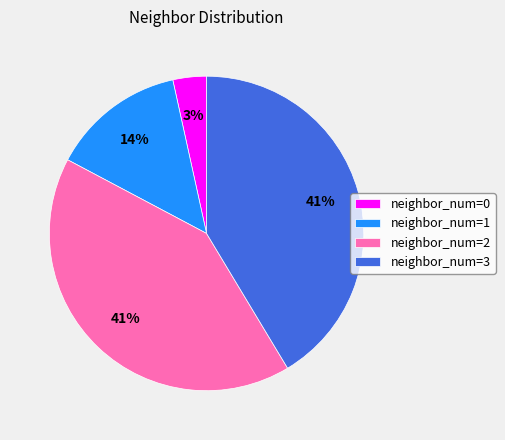

Is the sum of neighbor_num=0 and neighbor_num=3 greater than half?

No